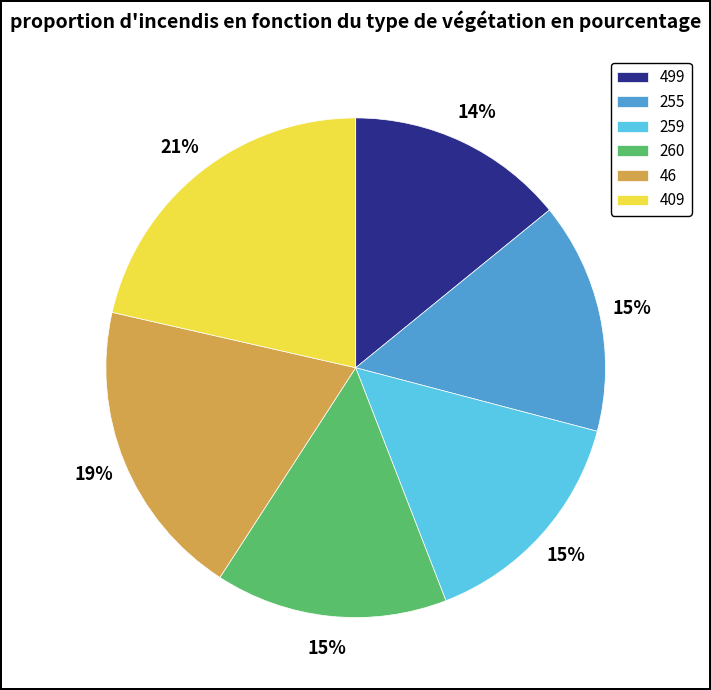

How many segments does this pie chart have?

6